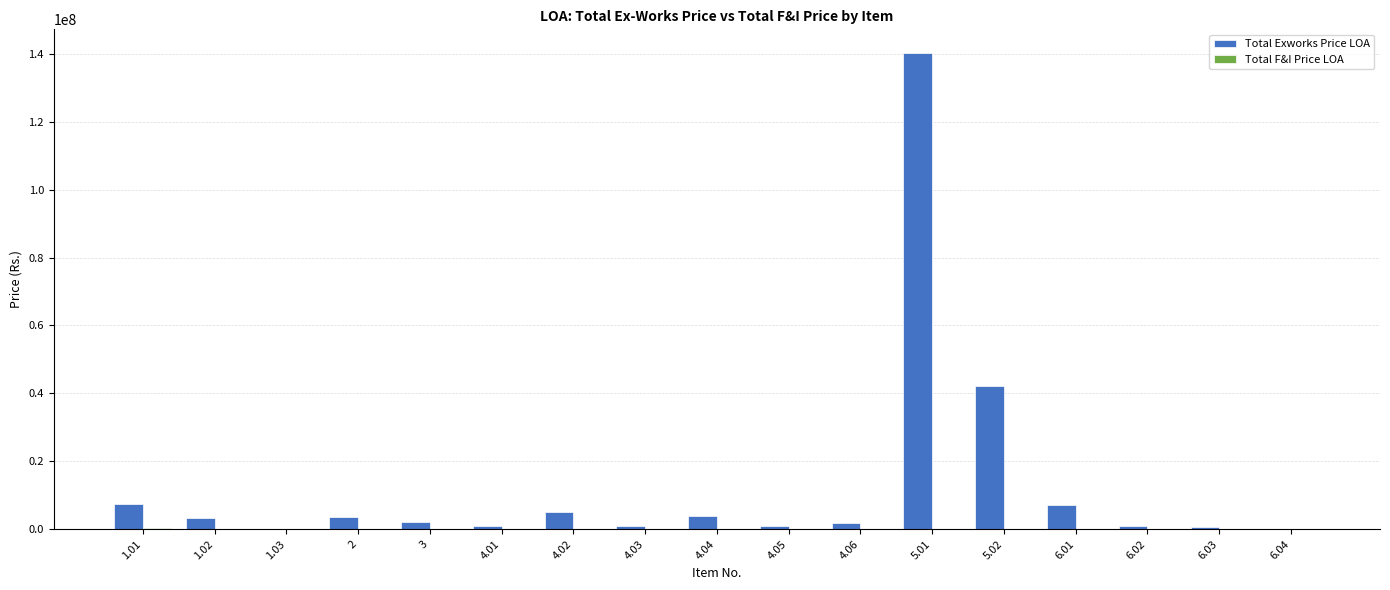

Which series has the largest total across all categories?

Total Exworks Price LOA